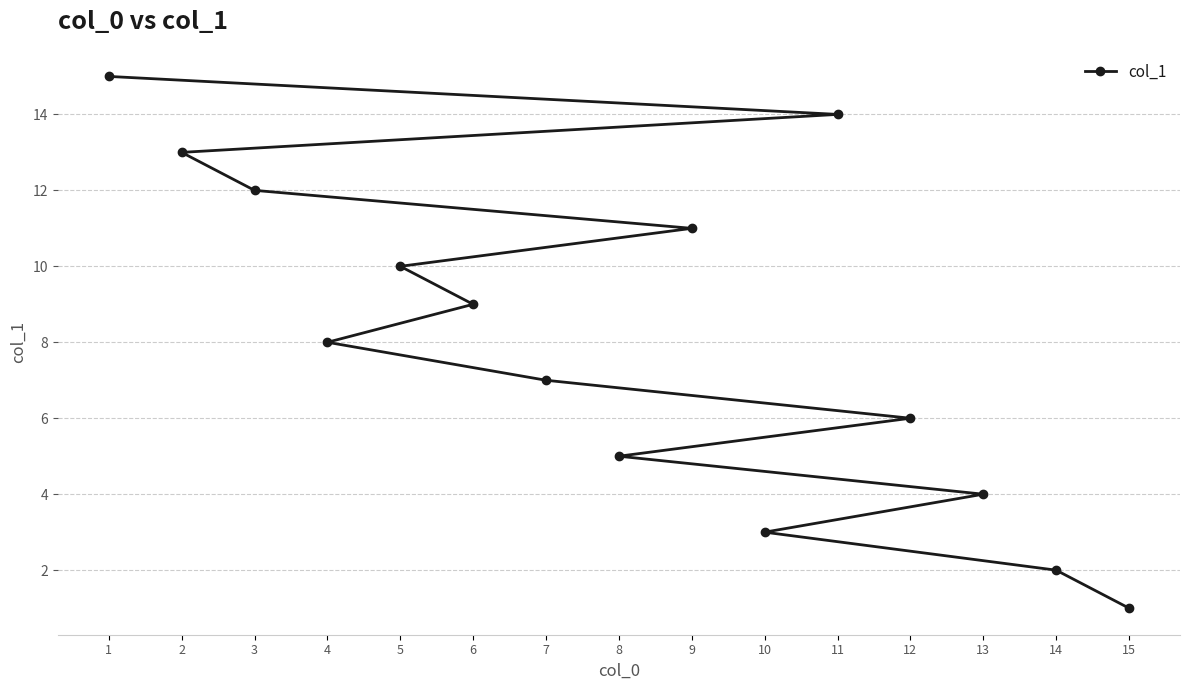

Is it true that the value at 11 is 9?

False